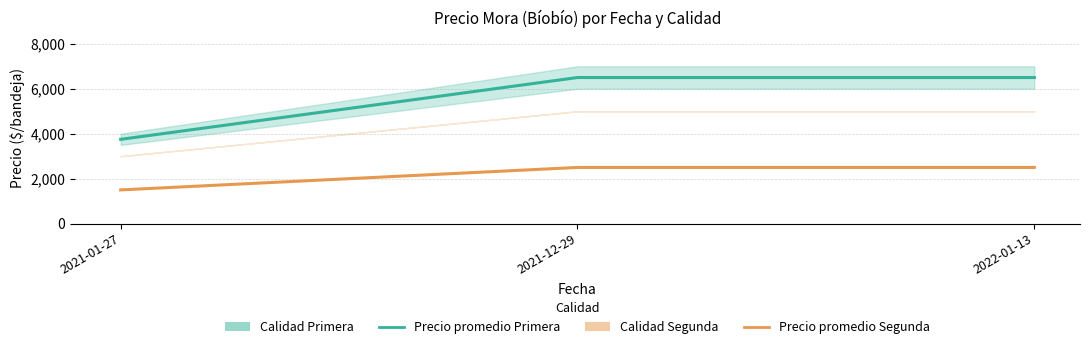

Is it true that Precio promedio Primera equals 3750 at 2021-01-27?

True